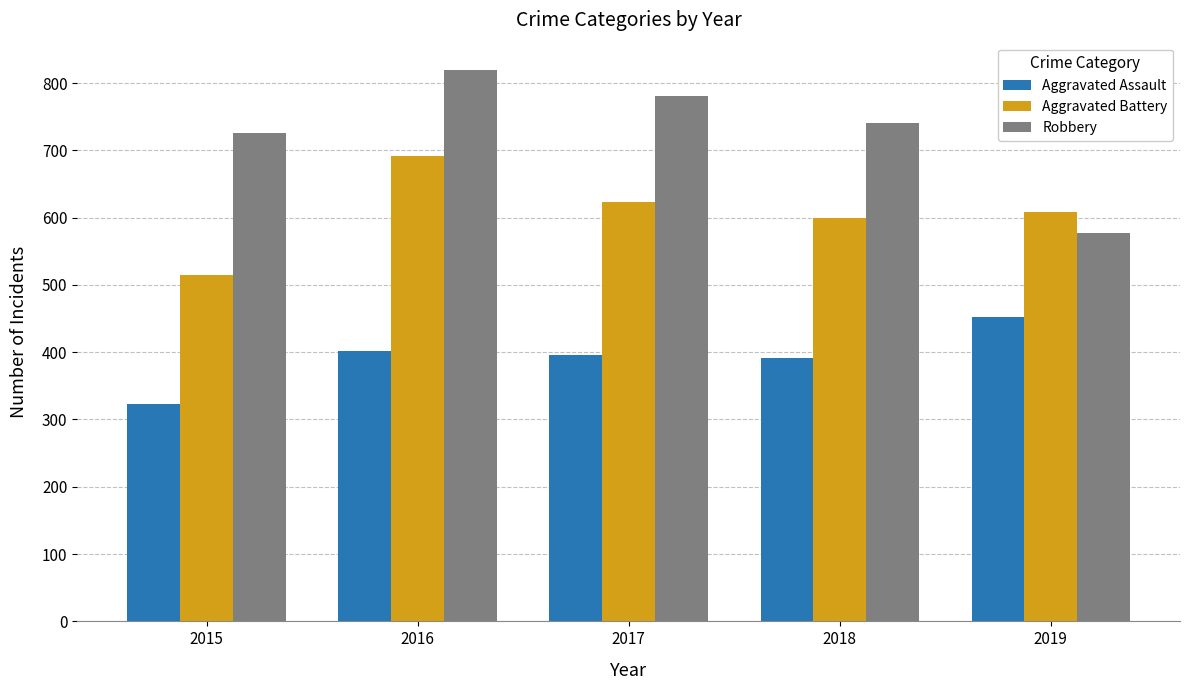

What is the sum of the Aggravated Assault values at 2017 and 2015?

719